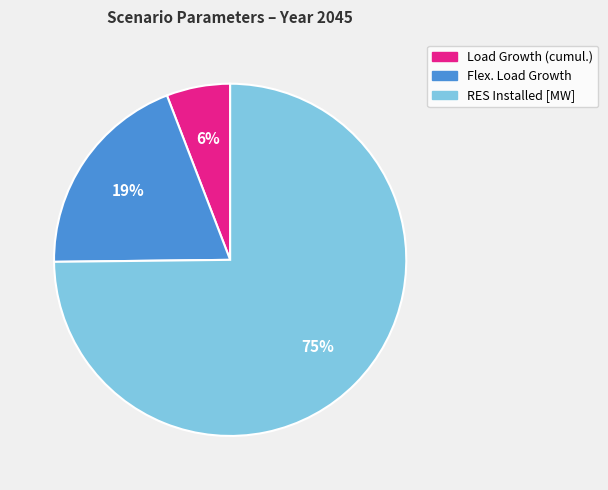

How many slices are in this pie chart?

3